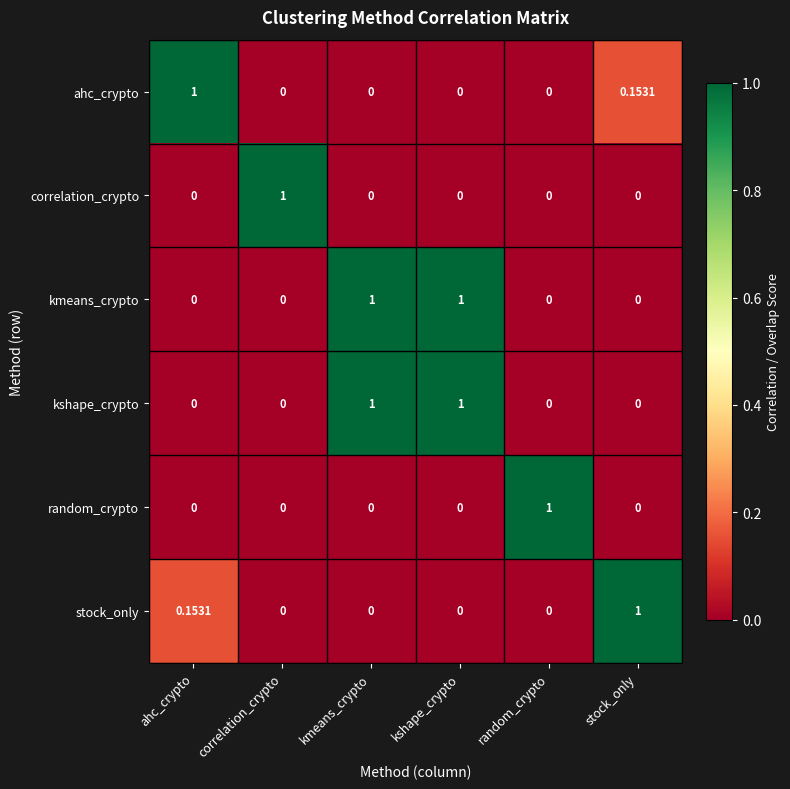

Which label corresponds to the smallest value in the chart?

correlation_crypto